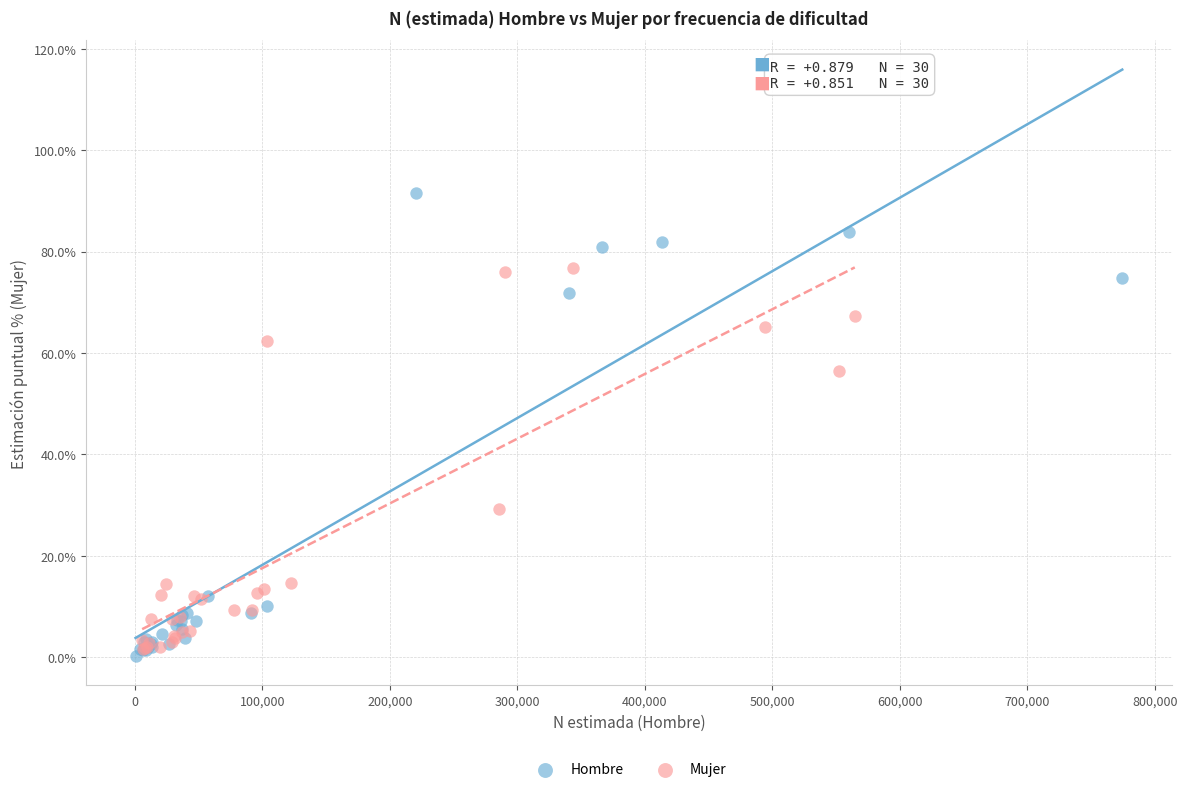

Which series has the largest Y range (max minus min)?

Hombre